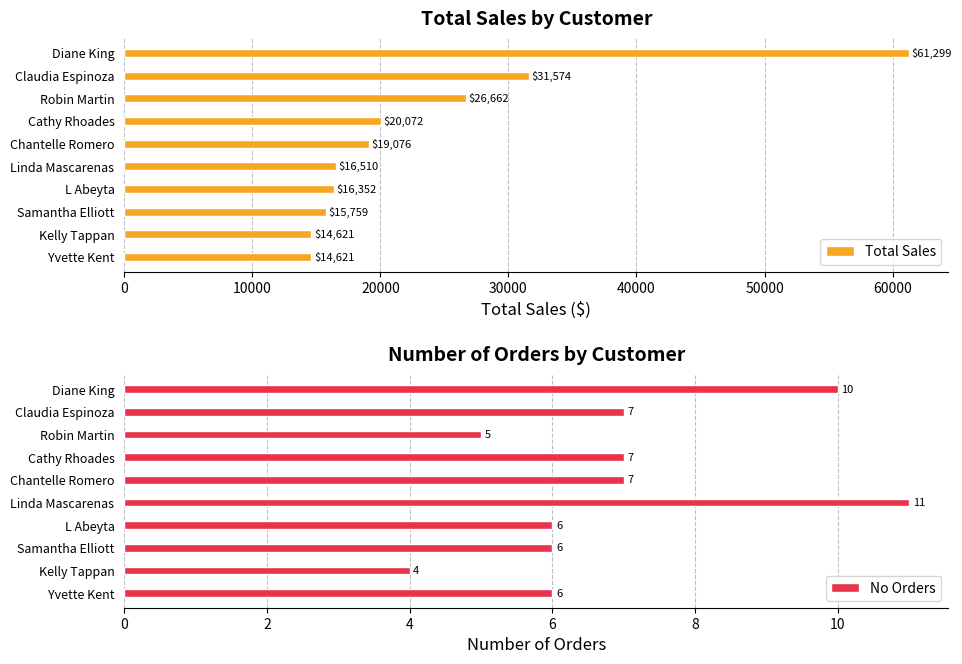

What is the difference between the second highest and second lowest values in the Total Sales series?

16953.0